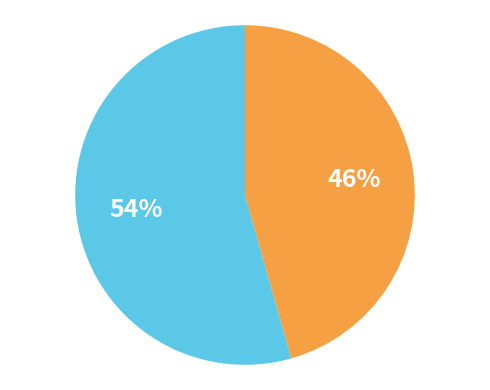

Does any single category account for the majority?

Yes